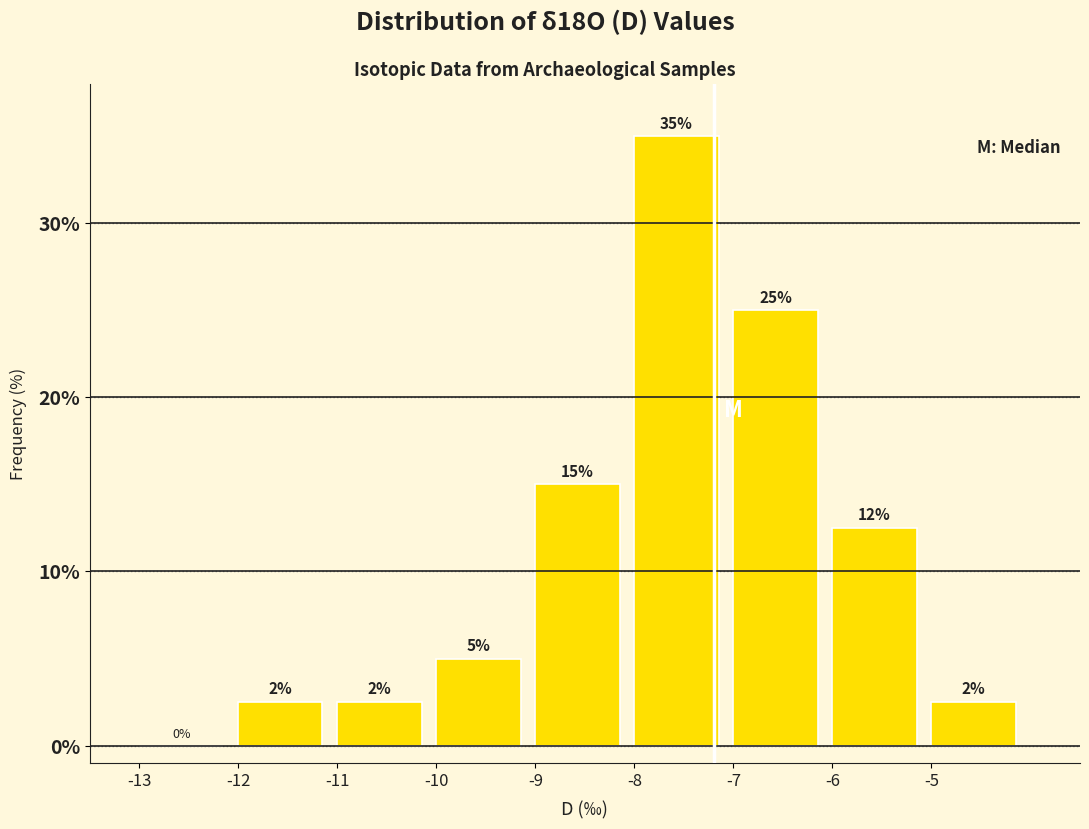

Over which range of the x-axis is the bar tallest?

-8 to -7